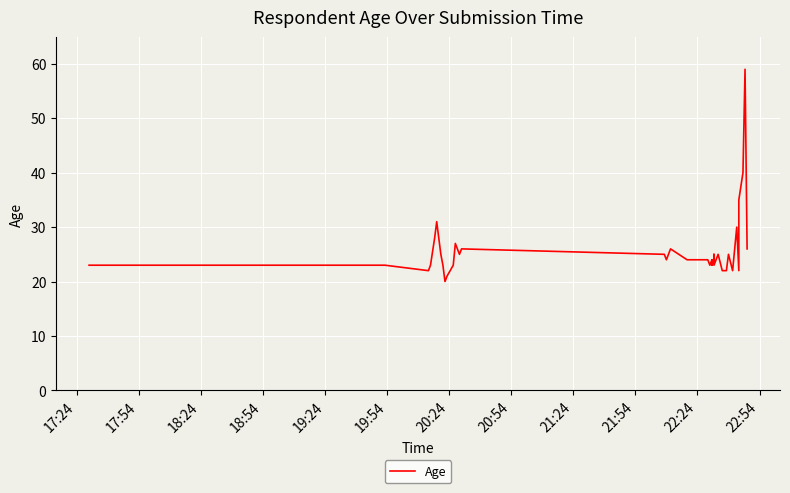

At which category does the data reach its first local peak?

19:54